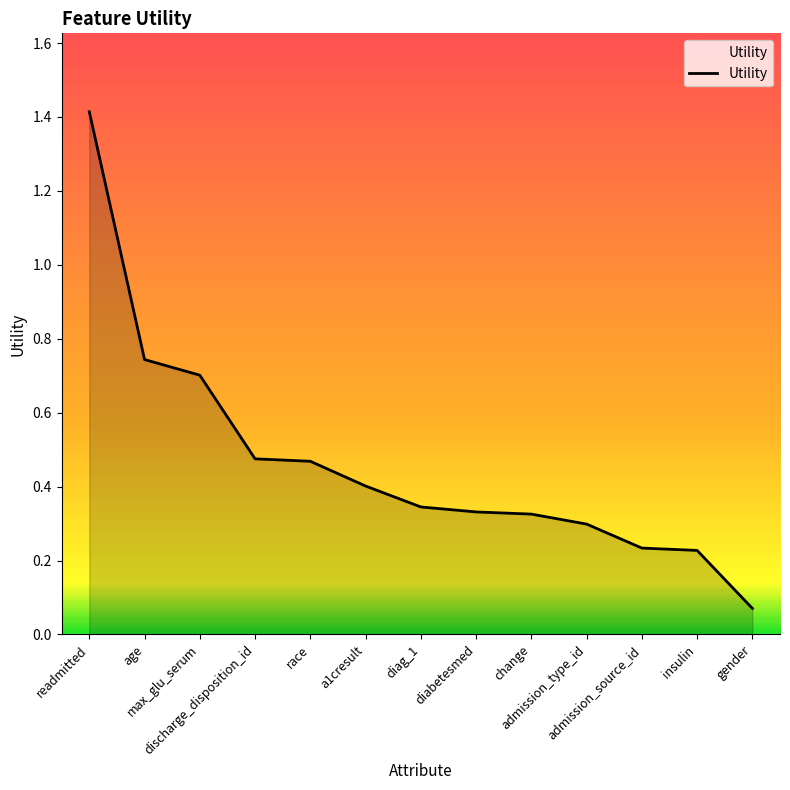

What is the greatest value displayed?

1.4